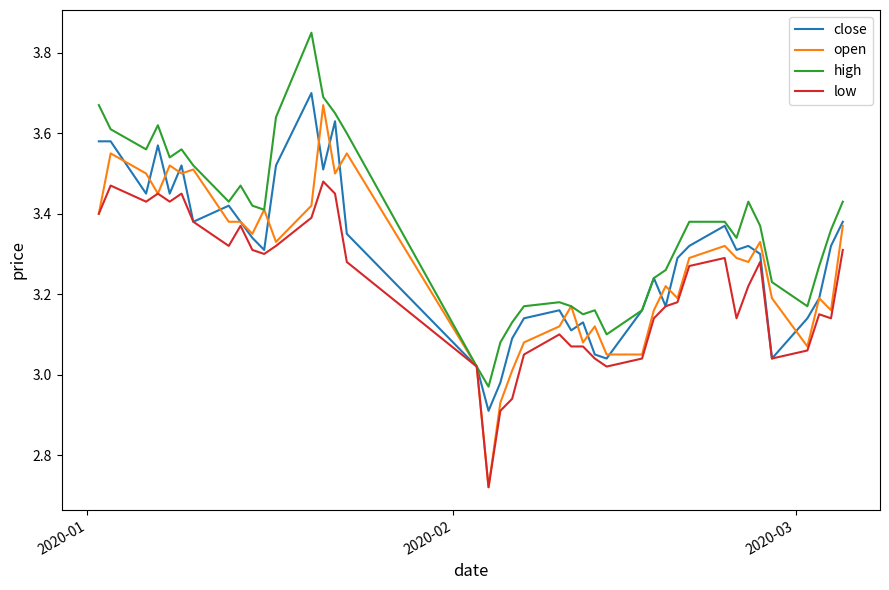

Which series has the widest spread of values?

open